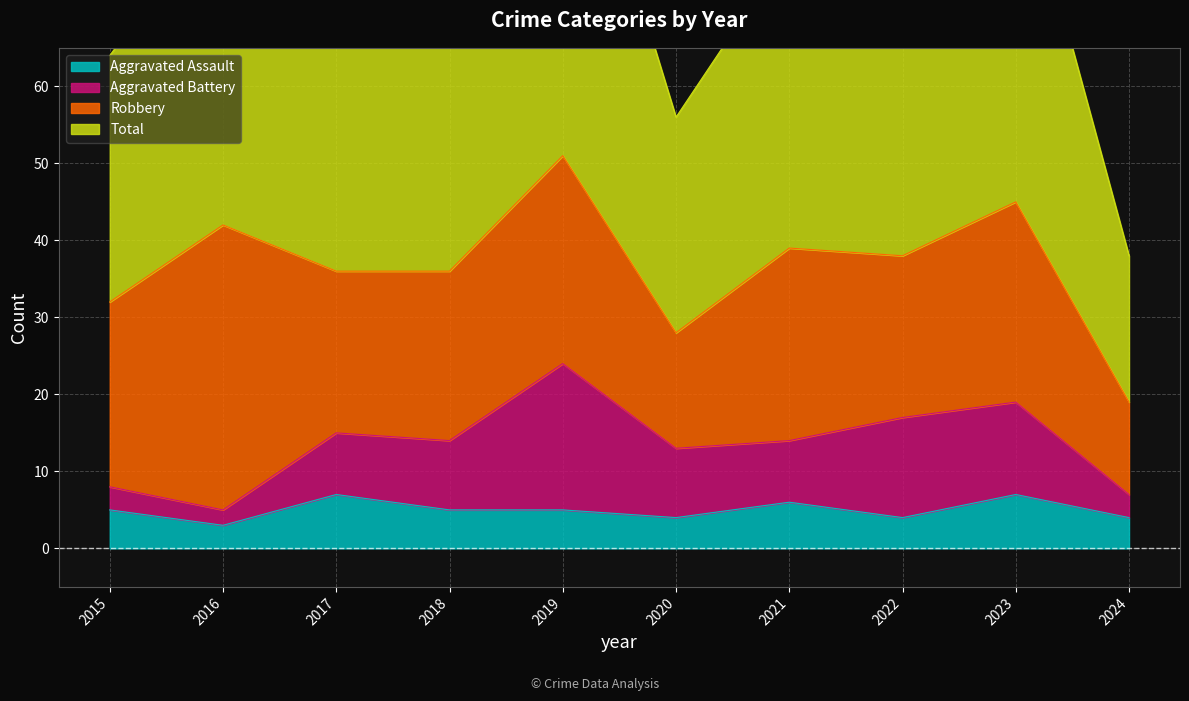

The value of Aggravated Assault at 2015 is 5. True or false?

True